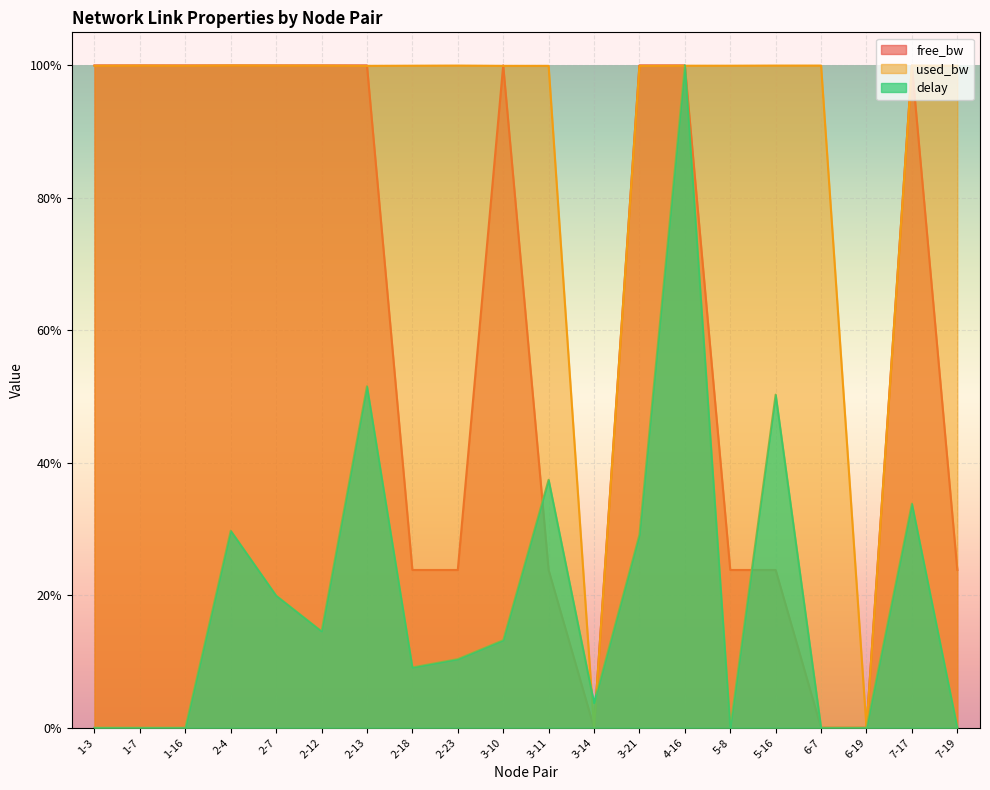

True or false: used_bw has a value of 1.0 at 7-17.

True